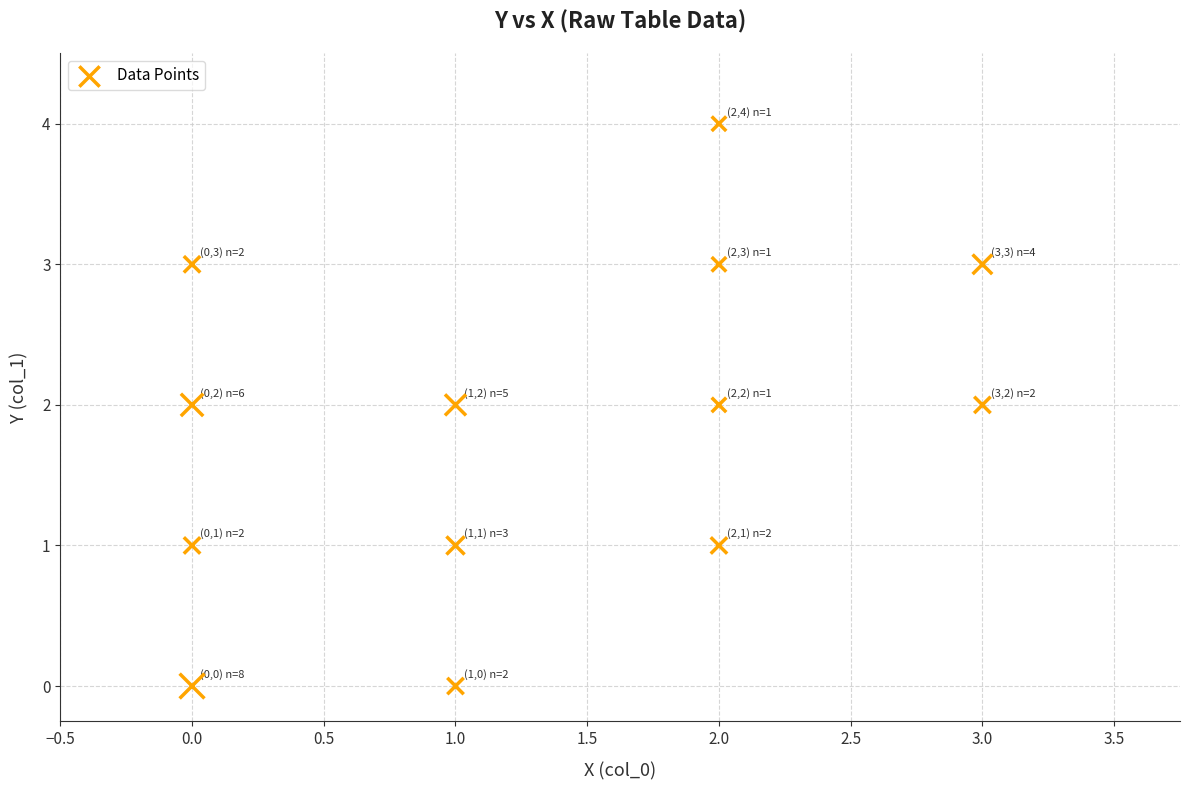

What is the range of Y values (max minus min)?

4